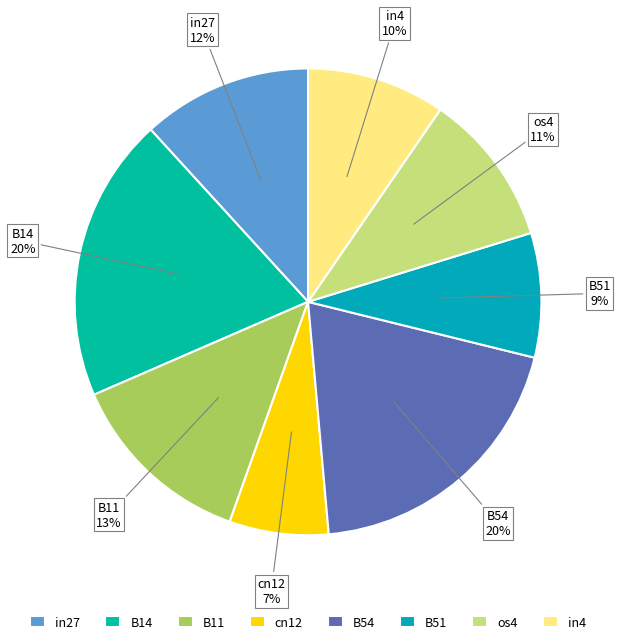

Between B51 and cn12, which is larger?

B51